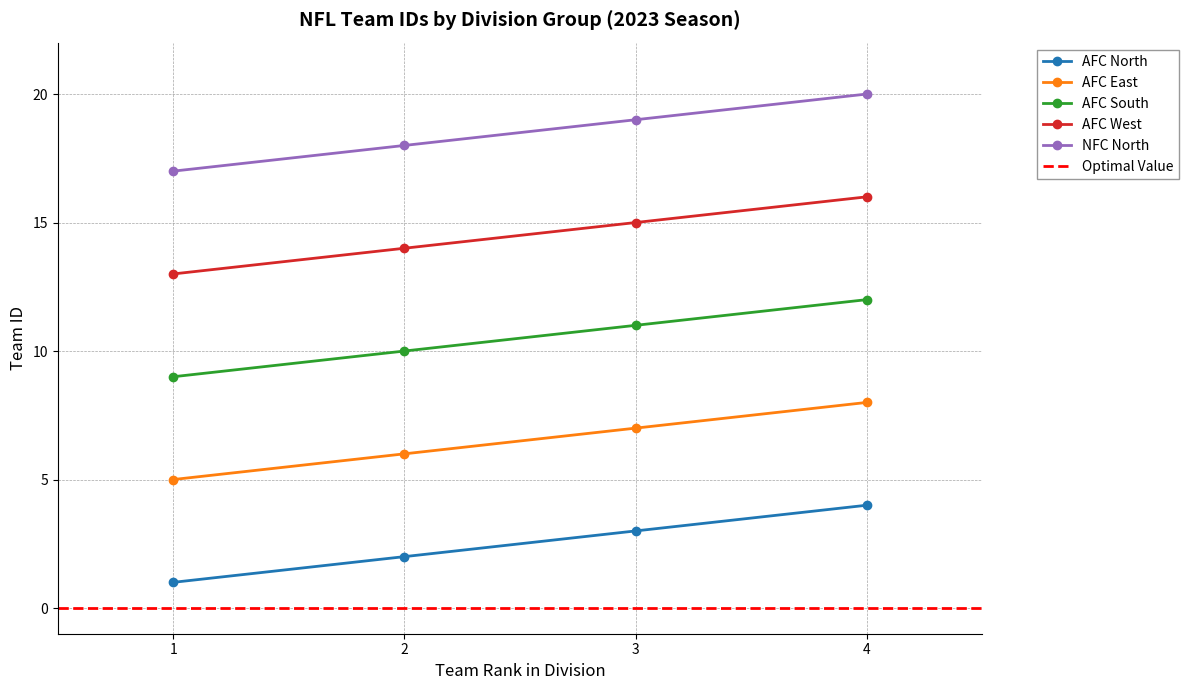

Does the chart have visible grid lines?

Yes